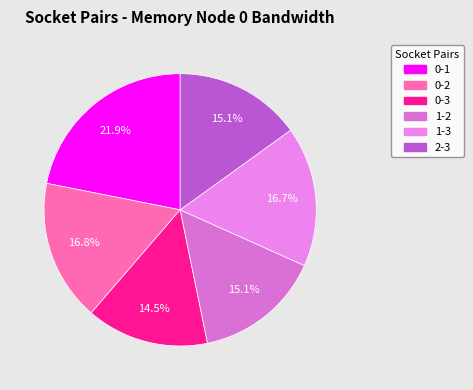

How many segments does this pie chart have?

6